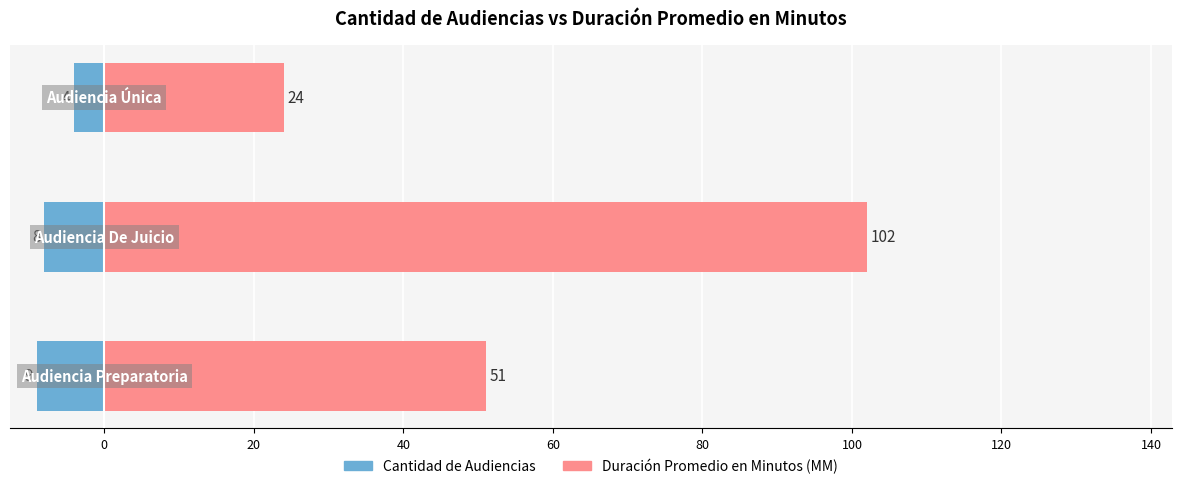

Which series has the largest total across all categories?

Duración Promedio en Minutos (MM)